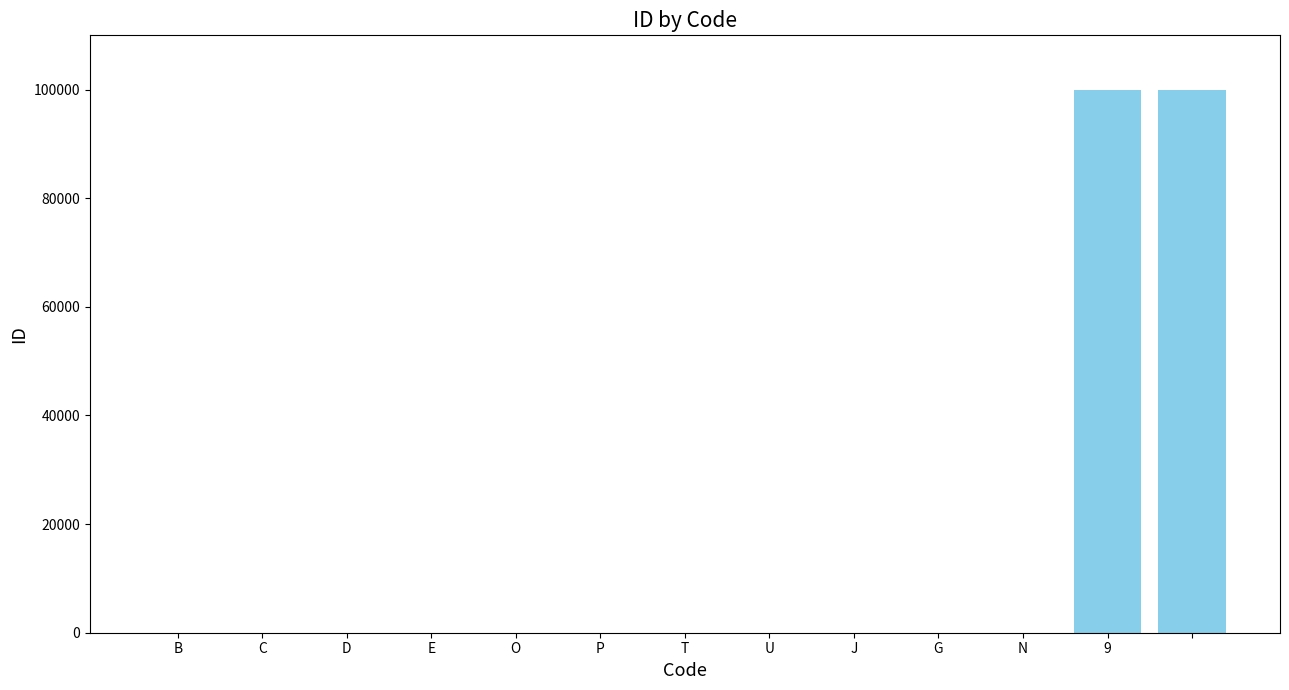

What is the maximum value shown in the chart?

99999